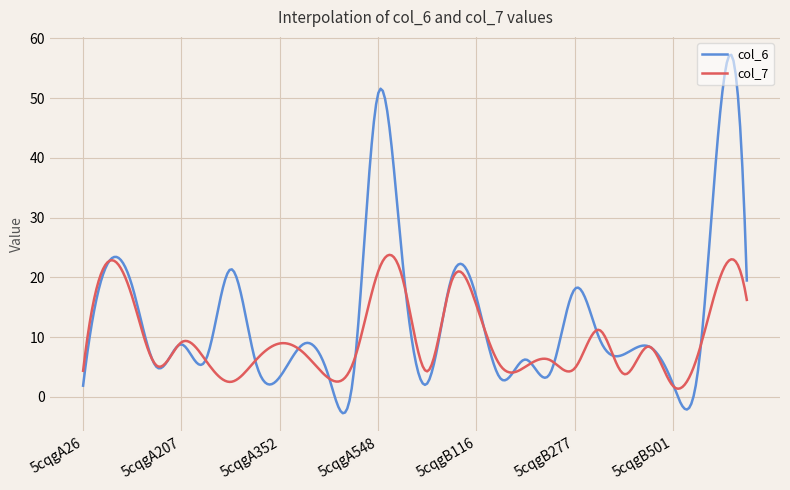

What is the sum of all col_7 values?

2915.0